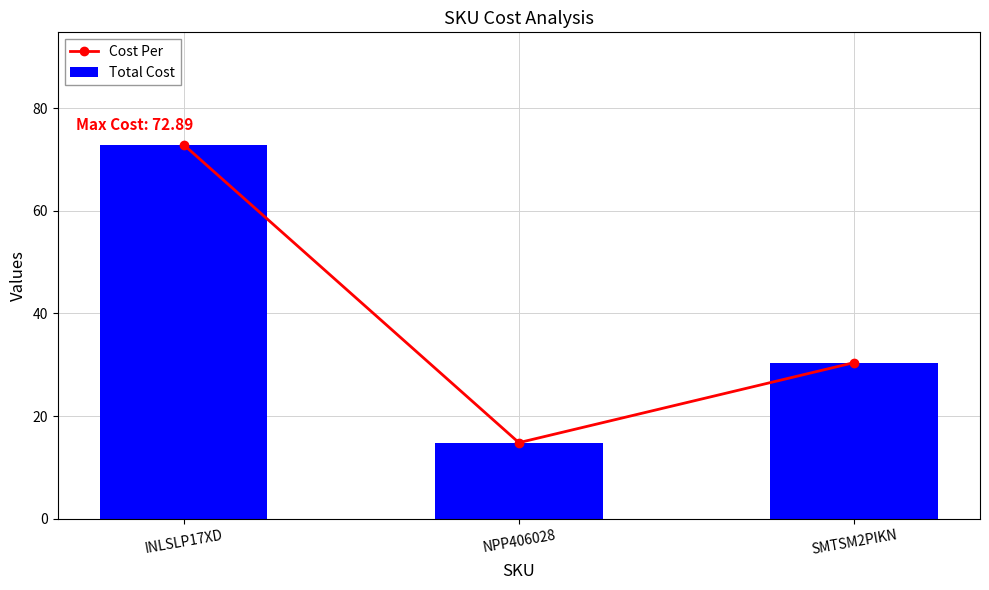

Where does the Cost Per series first go above 30?

INLSLP17XD